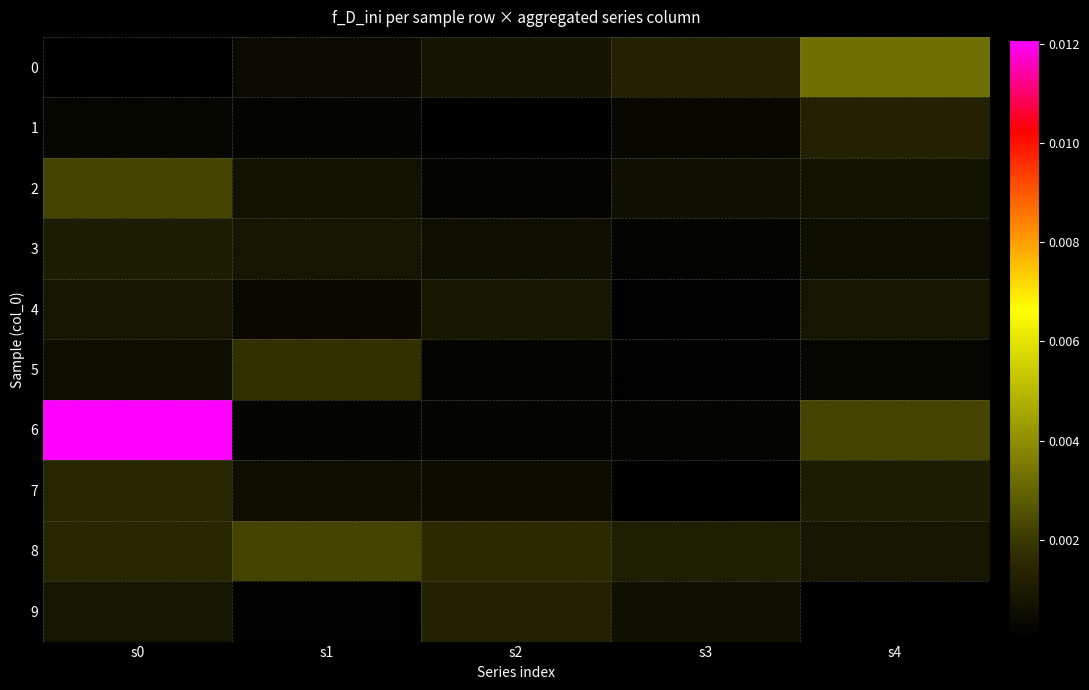

Which series has the largest total across all categories?

6